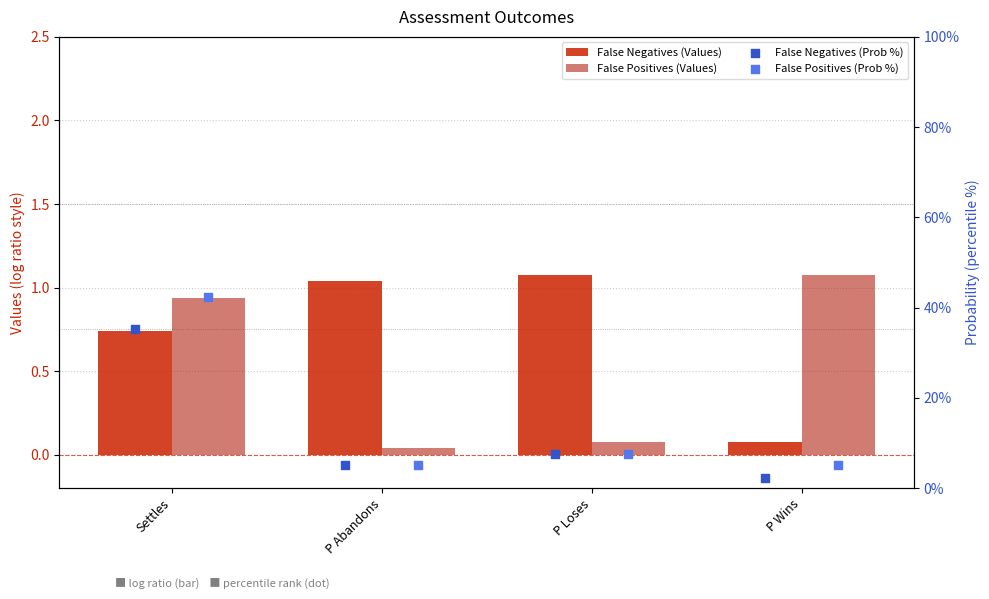

What are all the series names shown in the legend?

False Negatives (Values), False Positives (Values), False Negatives (Prob %), False Positives (Prob %)